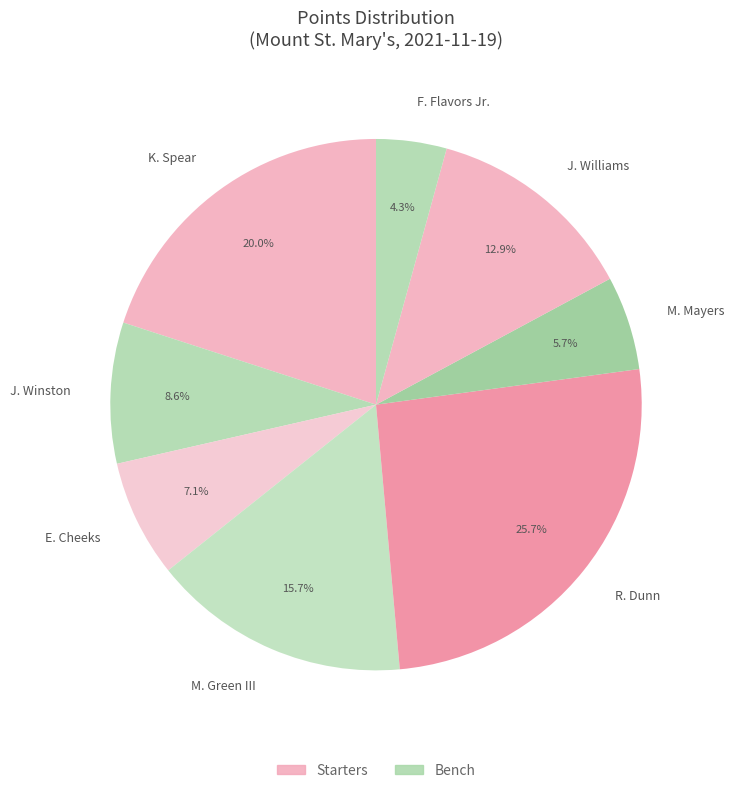

How many segments does this pie chart have?

8